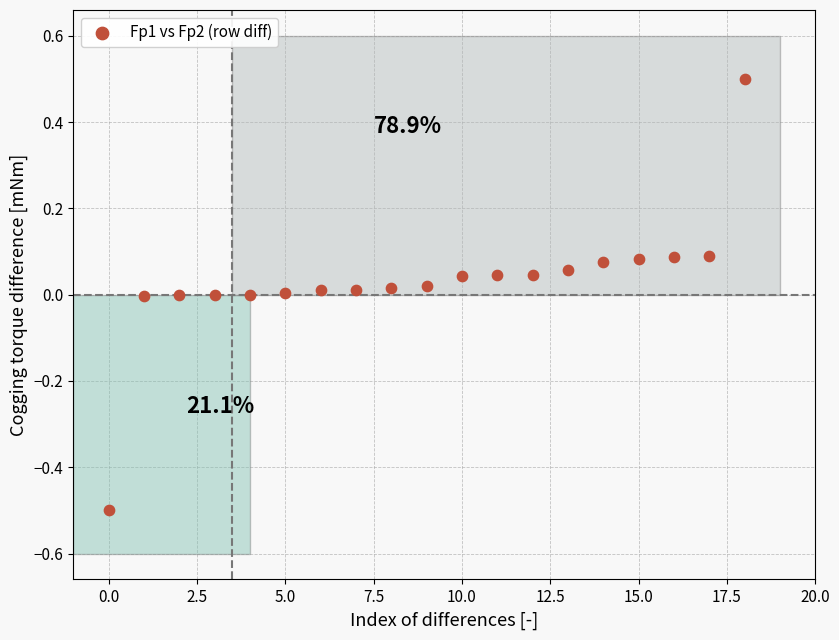

What is the range of Y values (max minus min)?

1.0